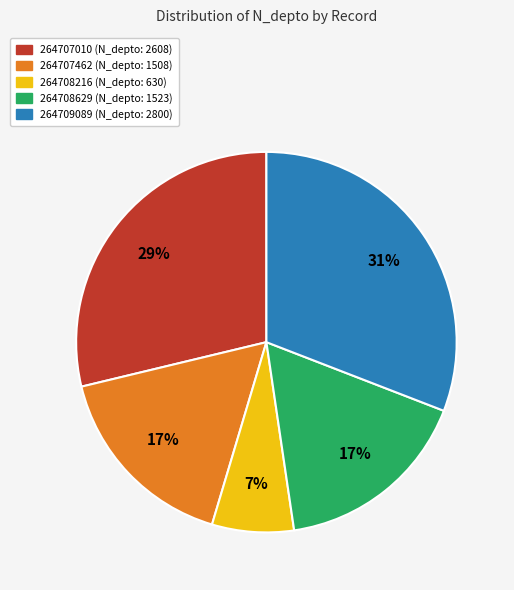

Is it true that 264709089 is 20% of the pie?

False